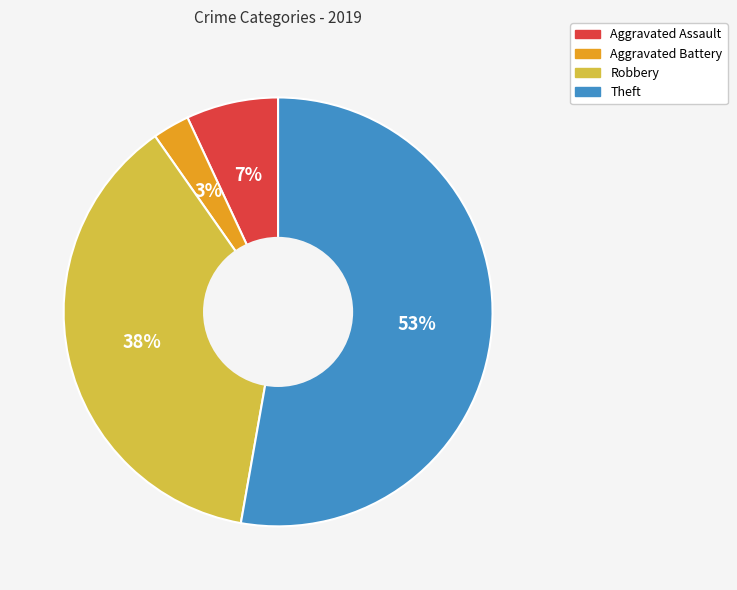

What is the smallest slice in the pie chart?

Aggravated Battery